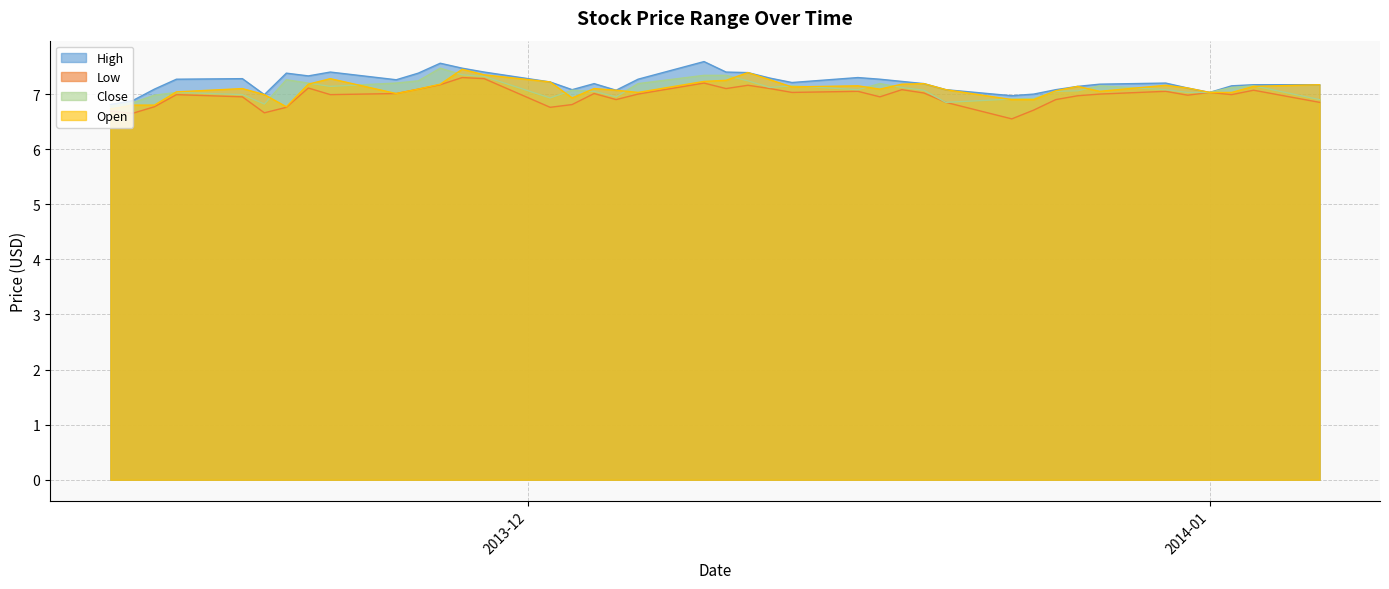

True or false: Low and High intersect in this chart.

False